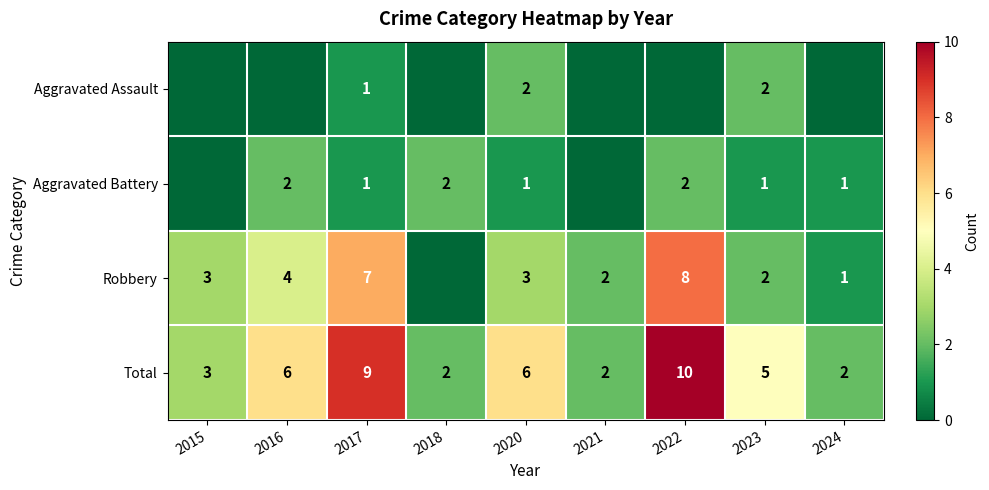

What is the sum of the Robbery values at 2015 and 2024?

4